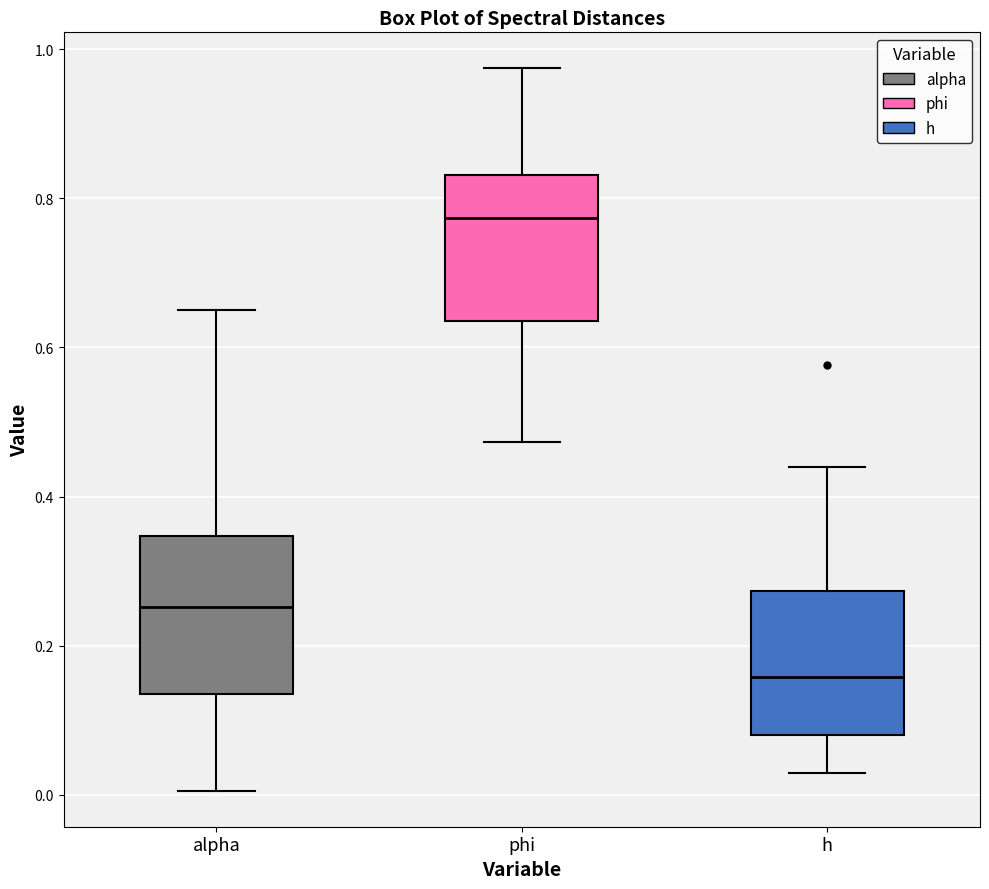

Which box has the lowest median line?

h